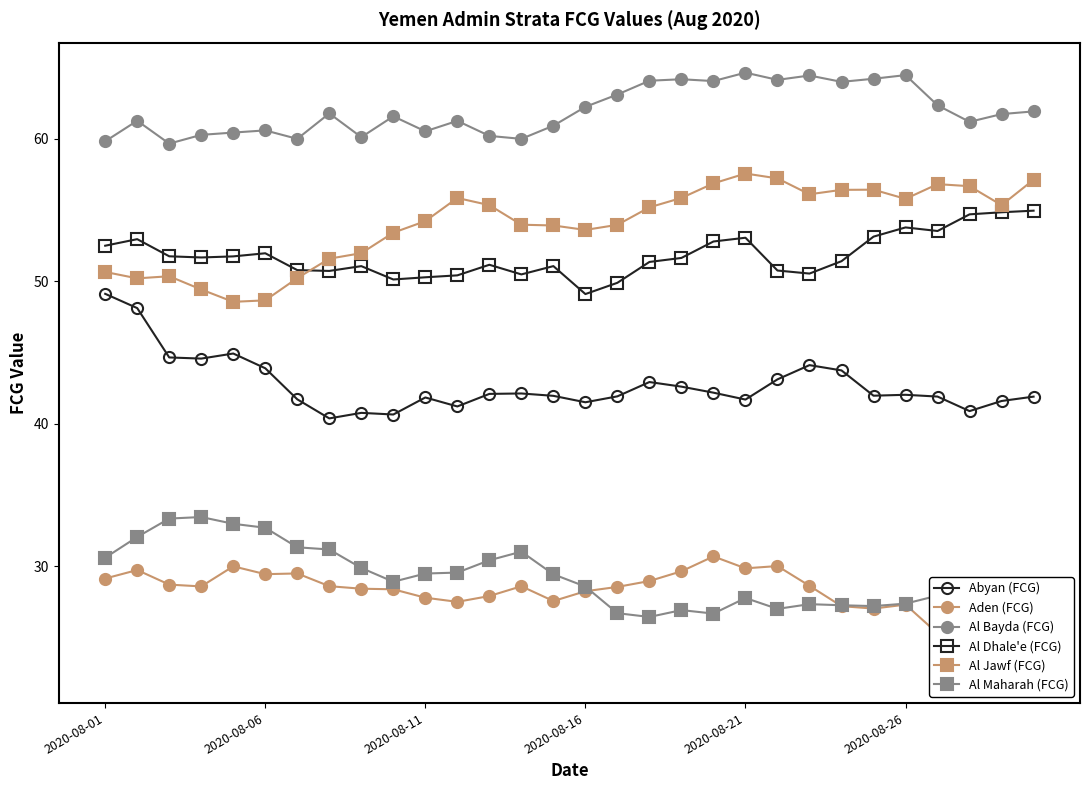

True or false: Abyan (FCG) and Al Maharah (FCG) cross at least once.

False